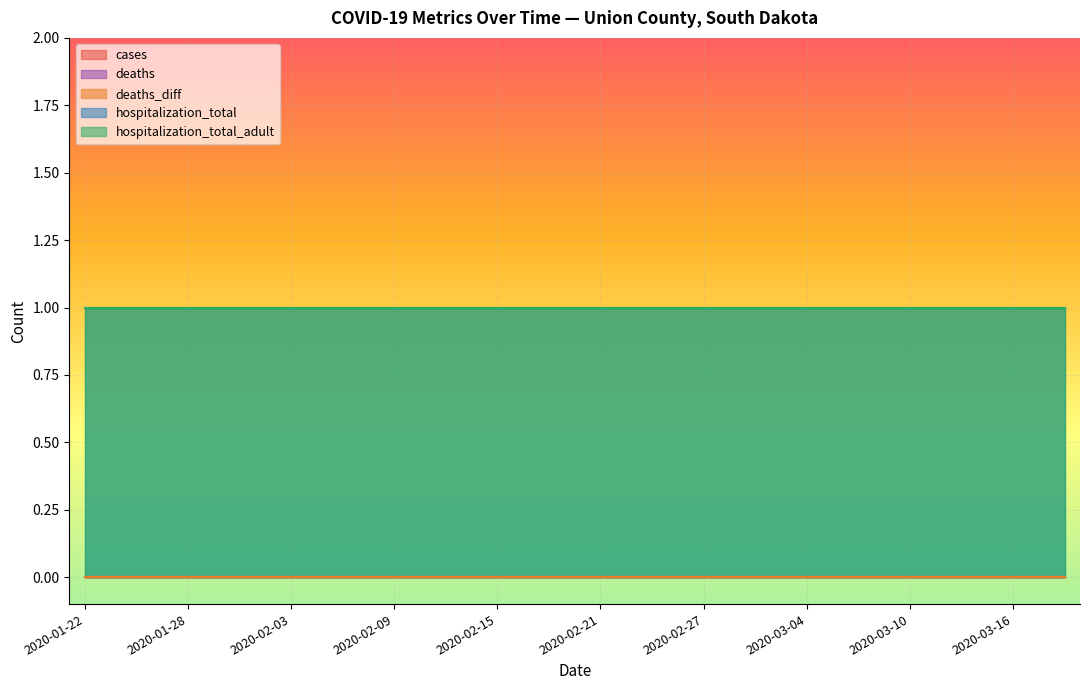

True or false: cases has a value of 0 at 2020-02-15.

True